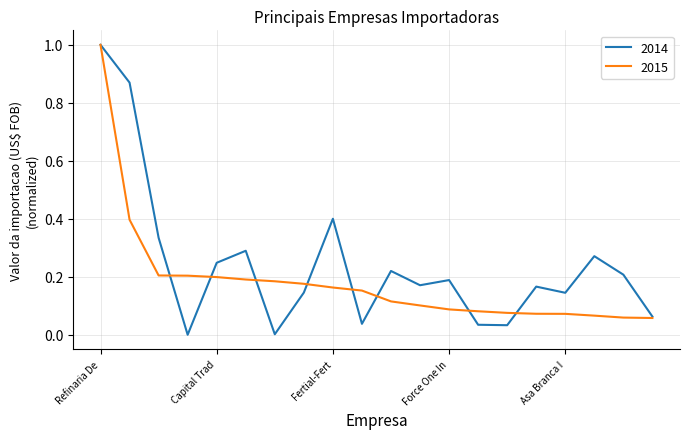

How many series are shown in this chart?

2